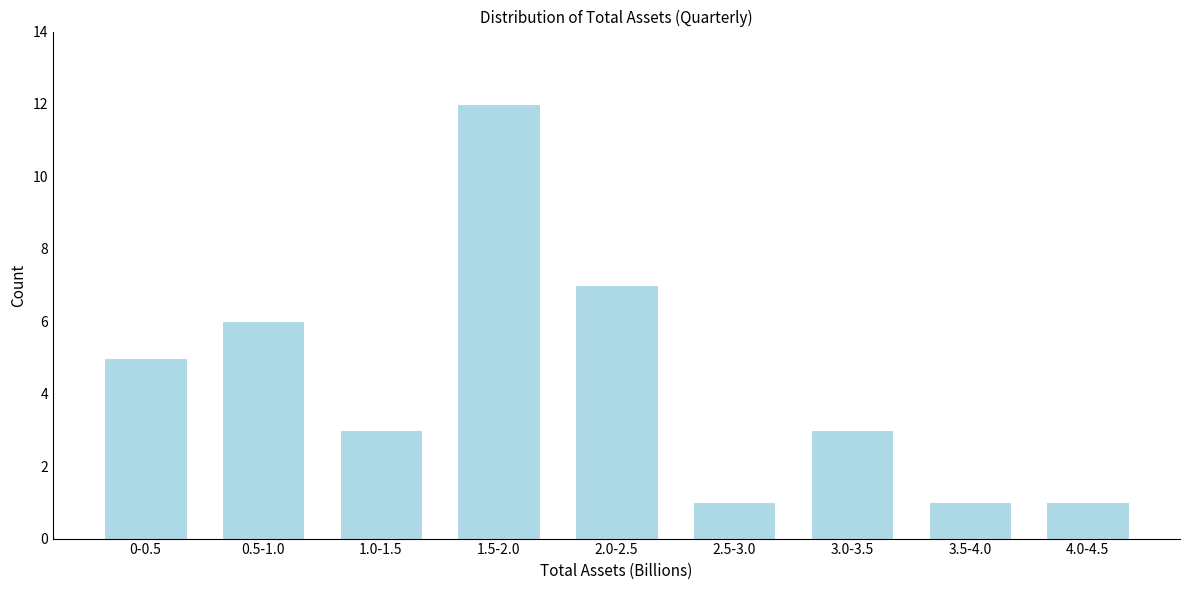

Reading left to right, transcribe all the data shown in this chart.

5	6	3	12	7	1	3	1	1